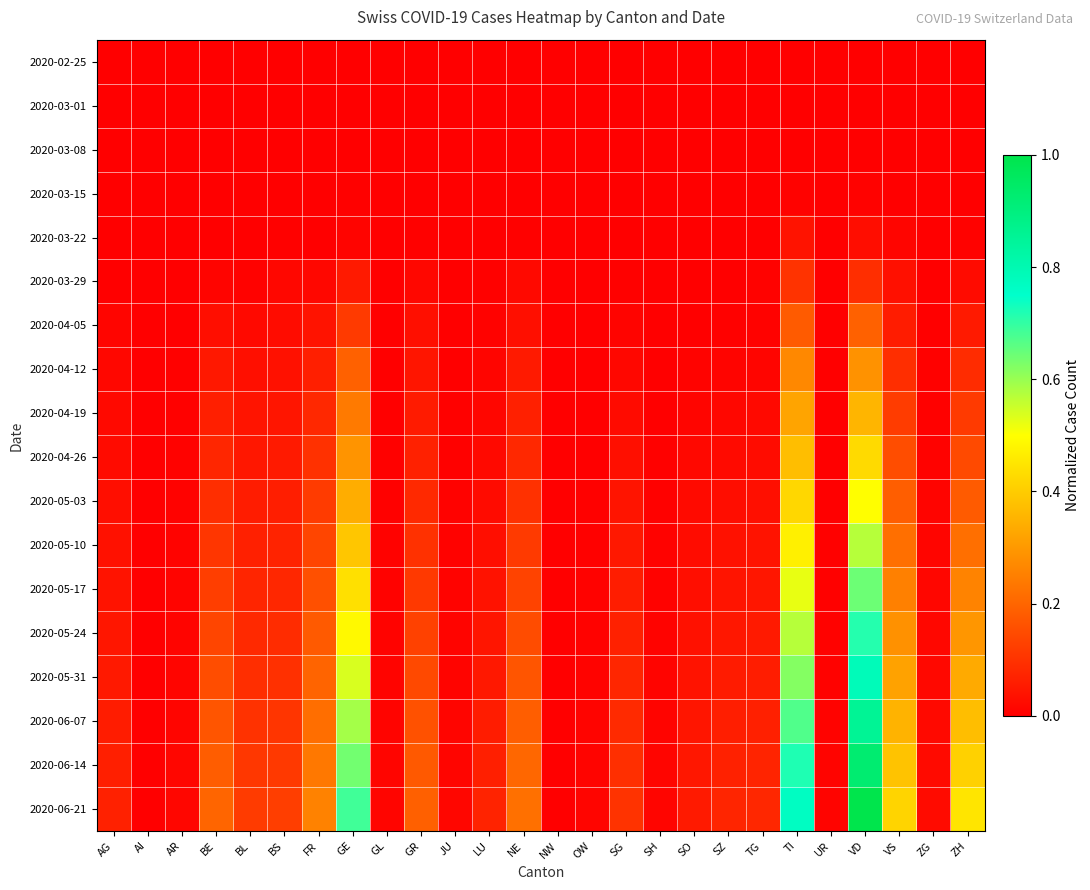

Rank the series by their maximum value, from highest to lowest.

2020-06-21, 2020-06-14, 2020-06-07, 2020-05-31, 2020-05-24, 2020-05-17, 2020-05-10, 2020-05-03, 2020-04-26, 2020-04-19, 2020-04-12, 2020-04-05, 2020-03-29, 2020-03-22, 2020-03-15, 2020-03-08, 2020-02-25, 2020-03-01